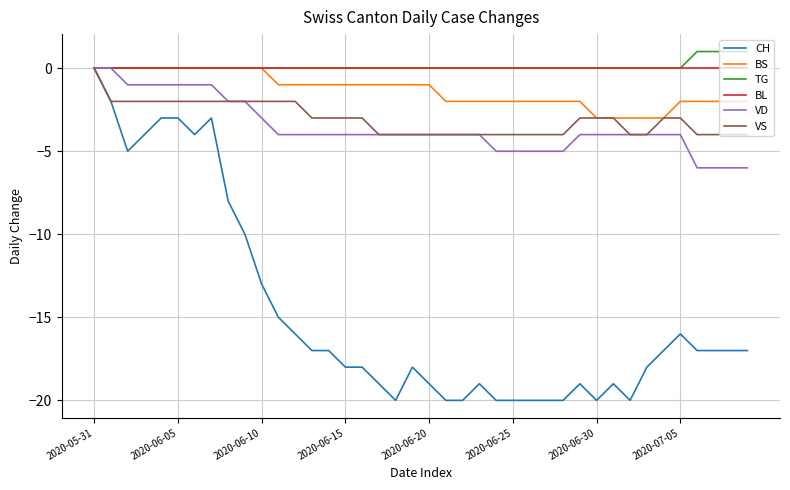

Which series has the largest range (max minus min)?

CH